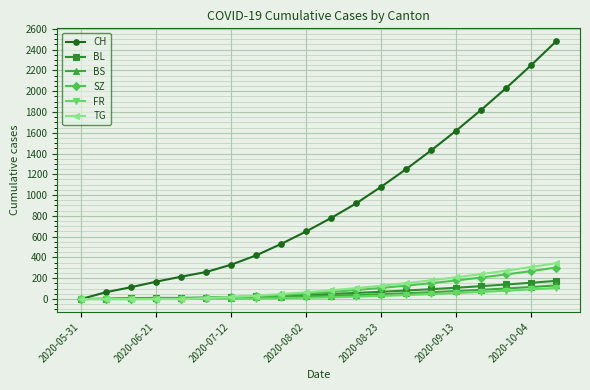

What are all the series names shown in the legend?

CH, BL, BS, SZ, FR, TG